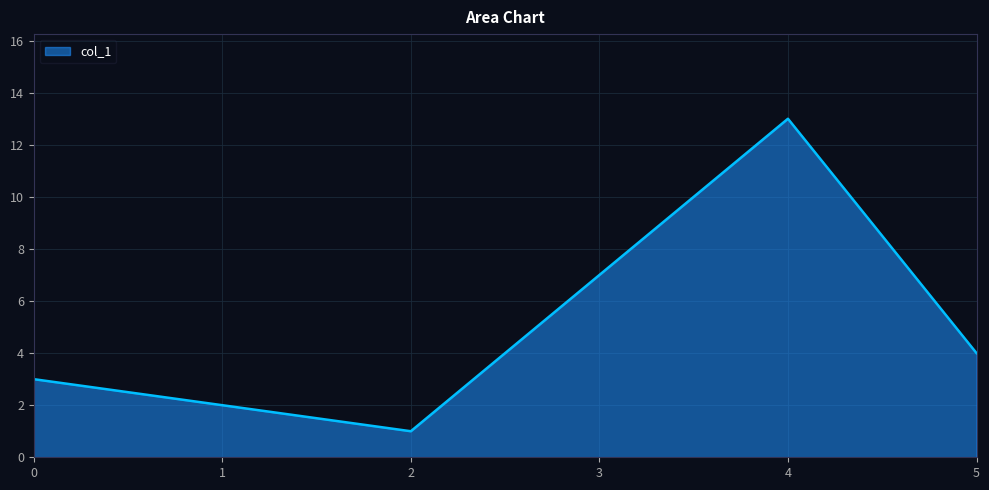

Which label corresponds to the smallest value in the chart?

2